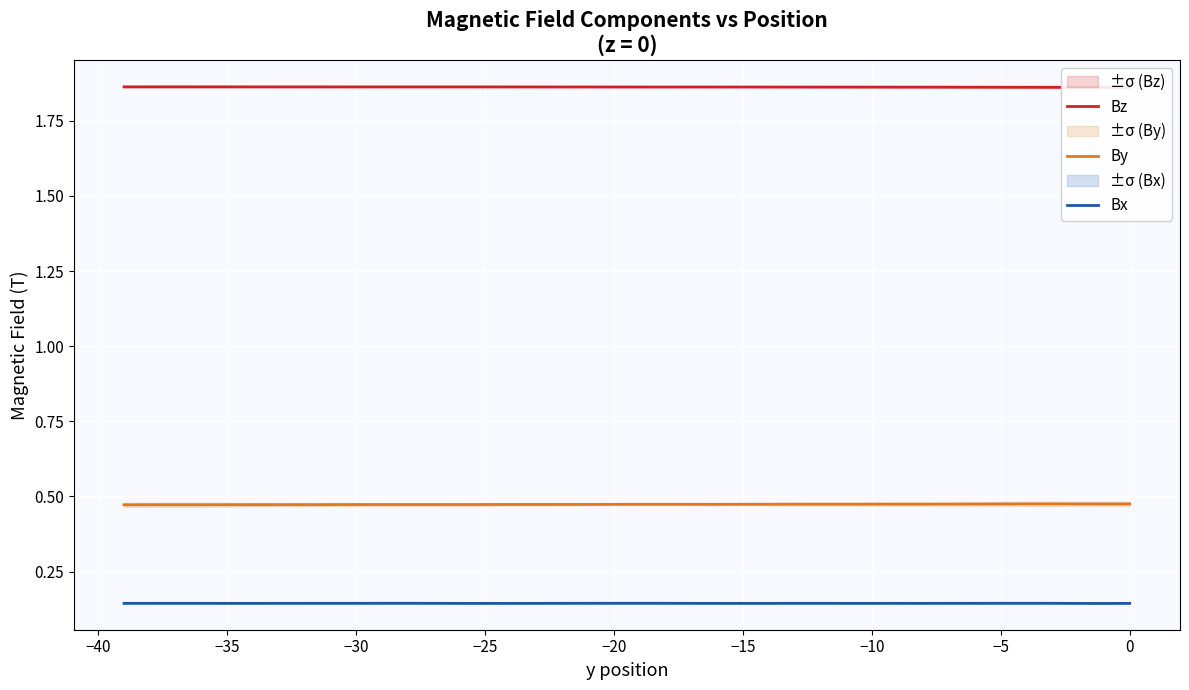

What is the minimum value shown in the chart?

0.1